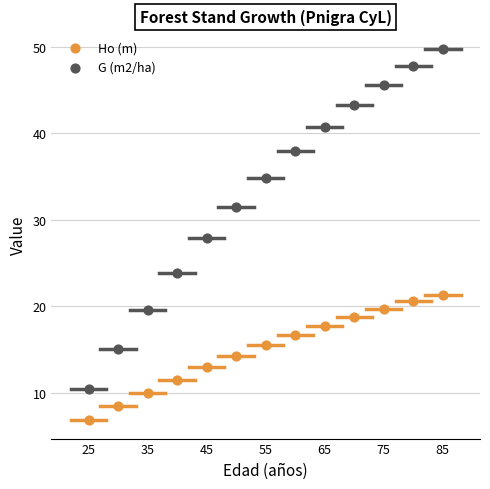

Across all data points, what is the range of X values (max minus min)?

60.0